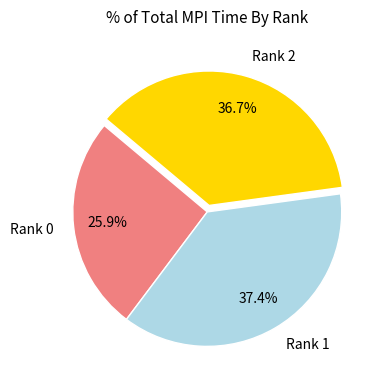

Is the sum of Rank 0 and Rank 2 greater than half?

Yes